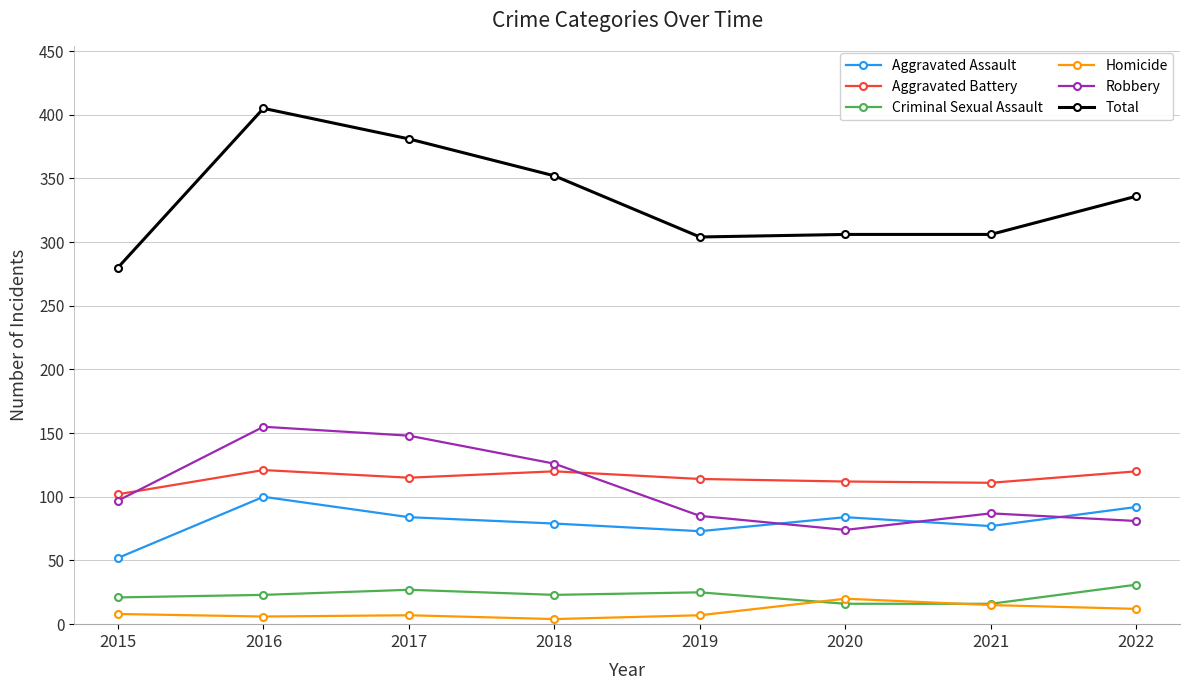

Where is the first local minimum for Aggravated Assault?

2019